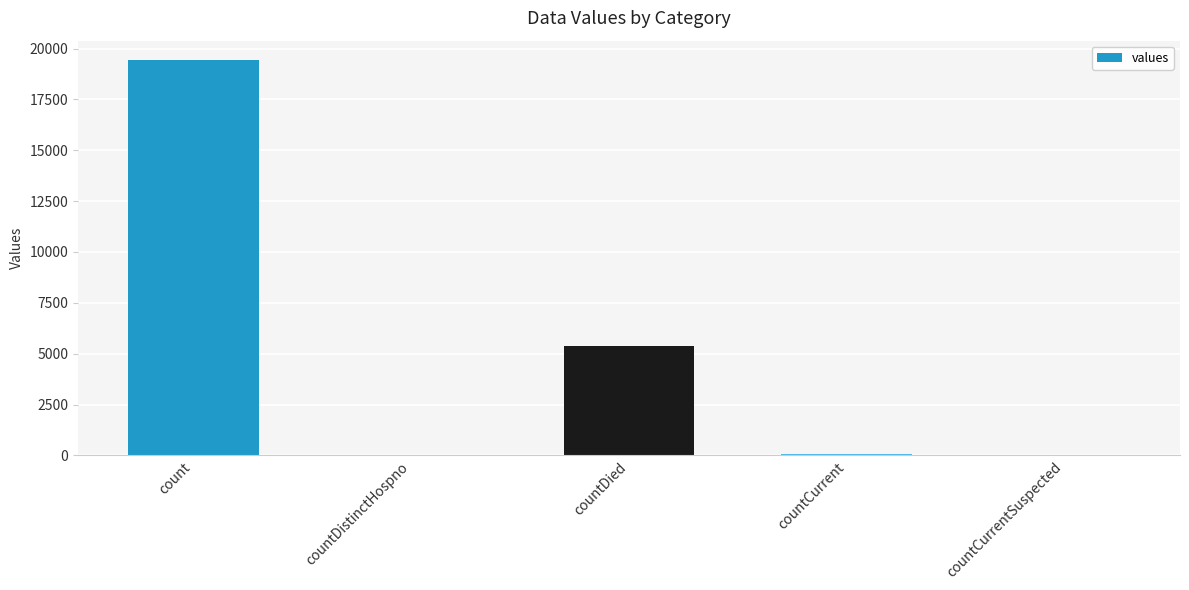

True or false: the data shows 5357 at countDied.

True